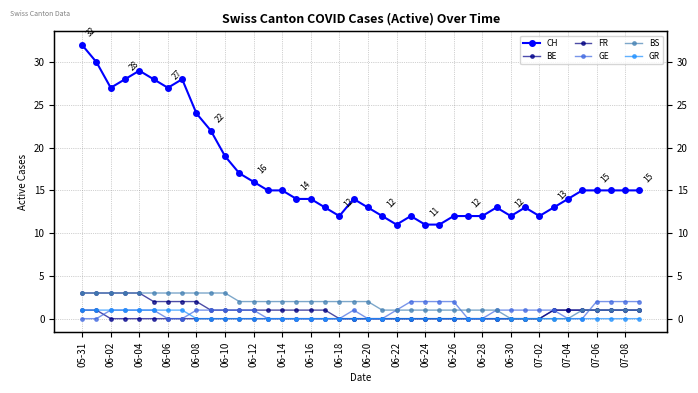

Which series changed the most between 06-22 and 32?

CH